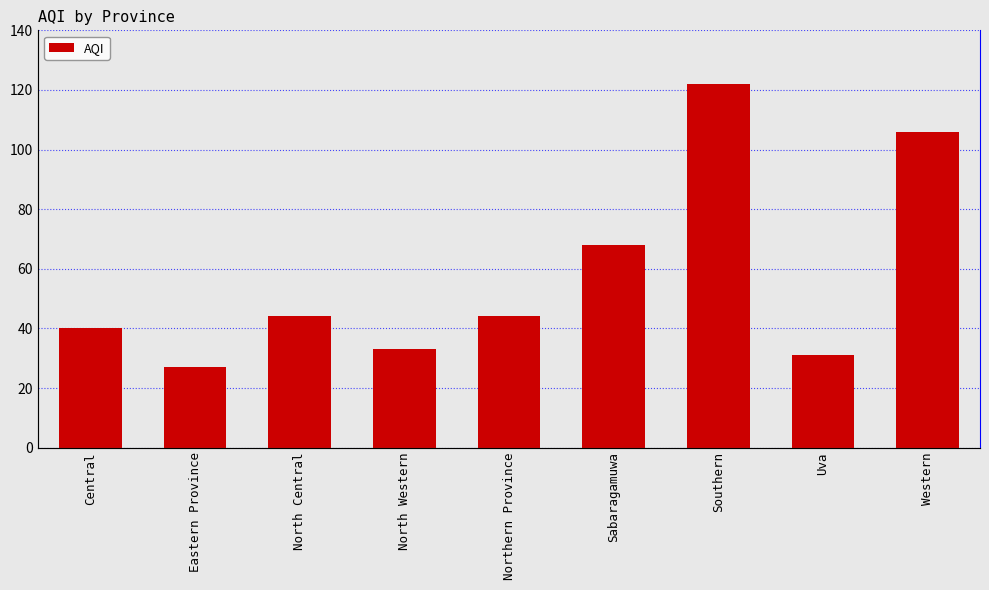

What is the maximum value shown in the chart?

122